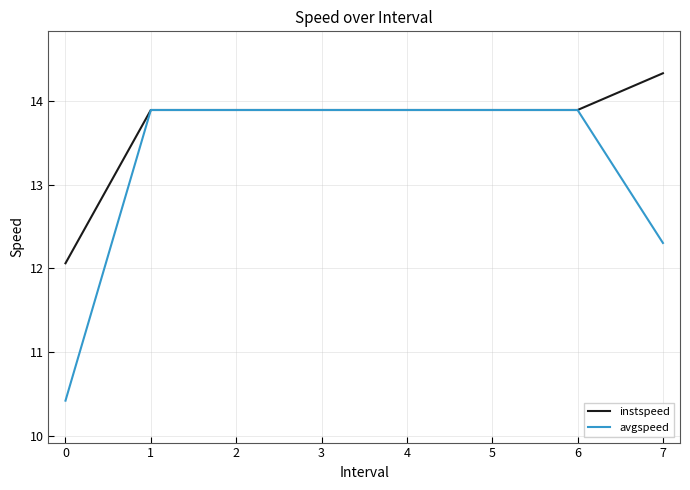

How many values in the avgspeed series exceed 13?

6